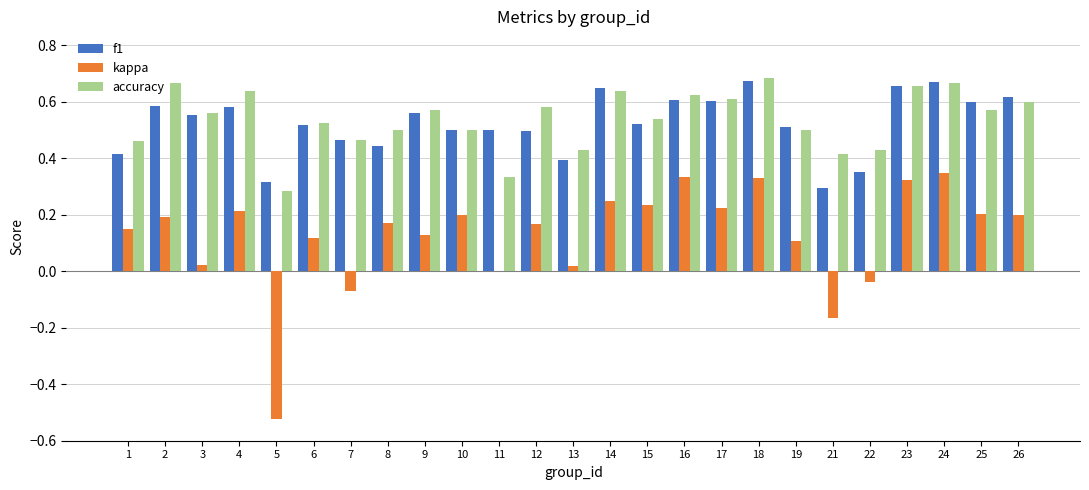

The accuracy series shows 0.3 at 5. True or false?

True